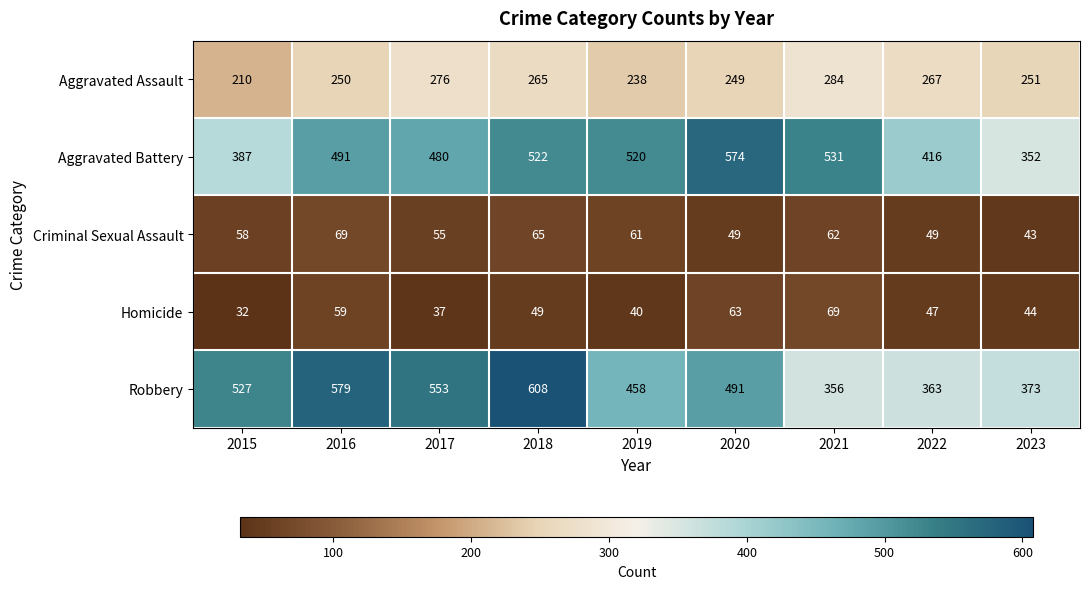

Between 2018 and 2022, which series saw the biggest shift?

Robbery